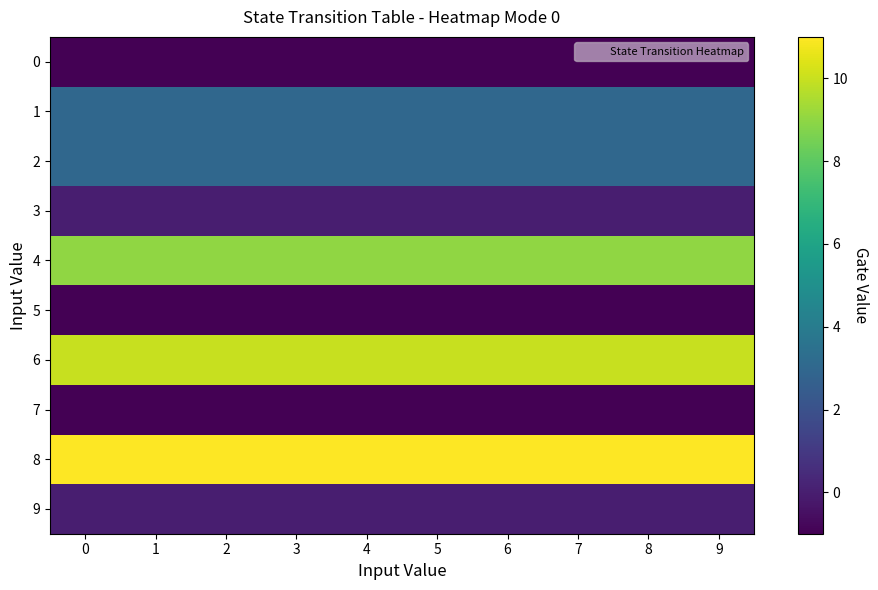

Rank the series by their maximum value, from highest to lowest.

8, 6, 4, 1, 2, 3, 9, 0, 5, 7